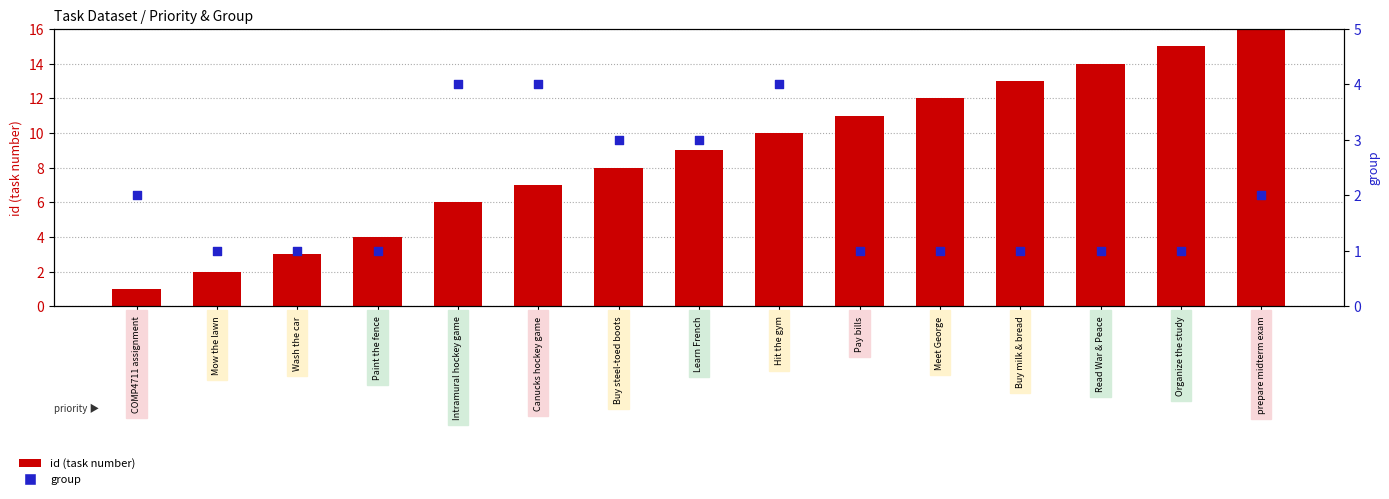

What are all the series names shown in the legend?

id (task number), group